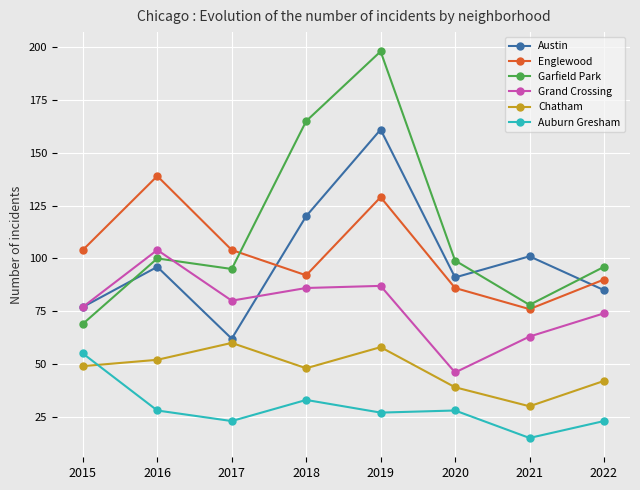

Reading left to right, what are all the values shown in this chart?

Austin: 77	96	62	120	161	91	101	85
Englewood: 104	139	104	92	129	86	76	90
Garfield Park: 69	100	95	165	198	99	78	96
Grand Crossing: 77	104	80	86	87	46	63	74
Chatham: 49	52	60	48	58	39	30	42
Auburn Gresham: 55	28	23	33	27	28	15	23